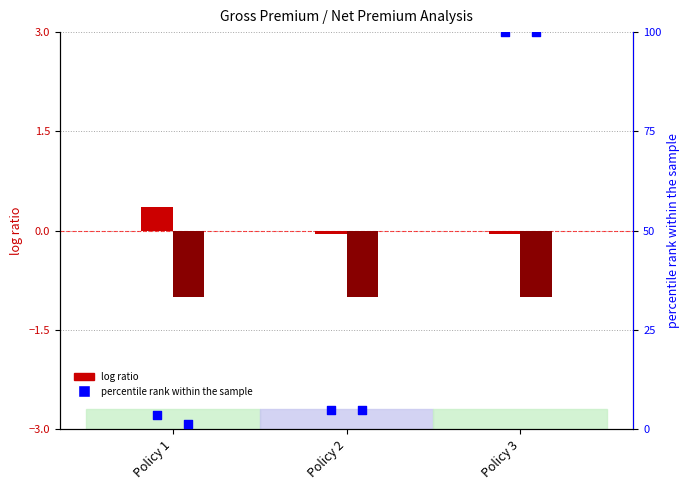

Which series contains the lowest Y value?

log ratio (Cov/Gross)